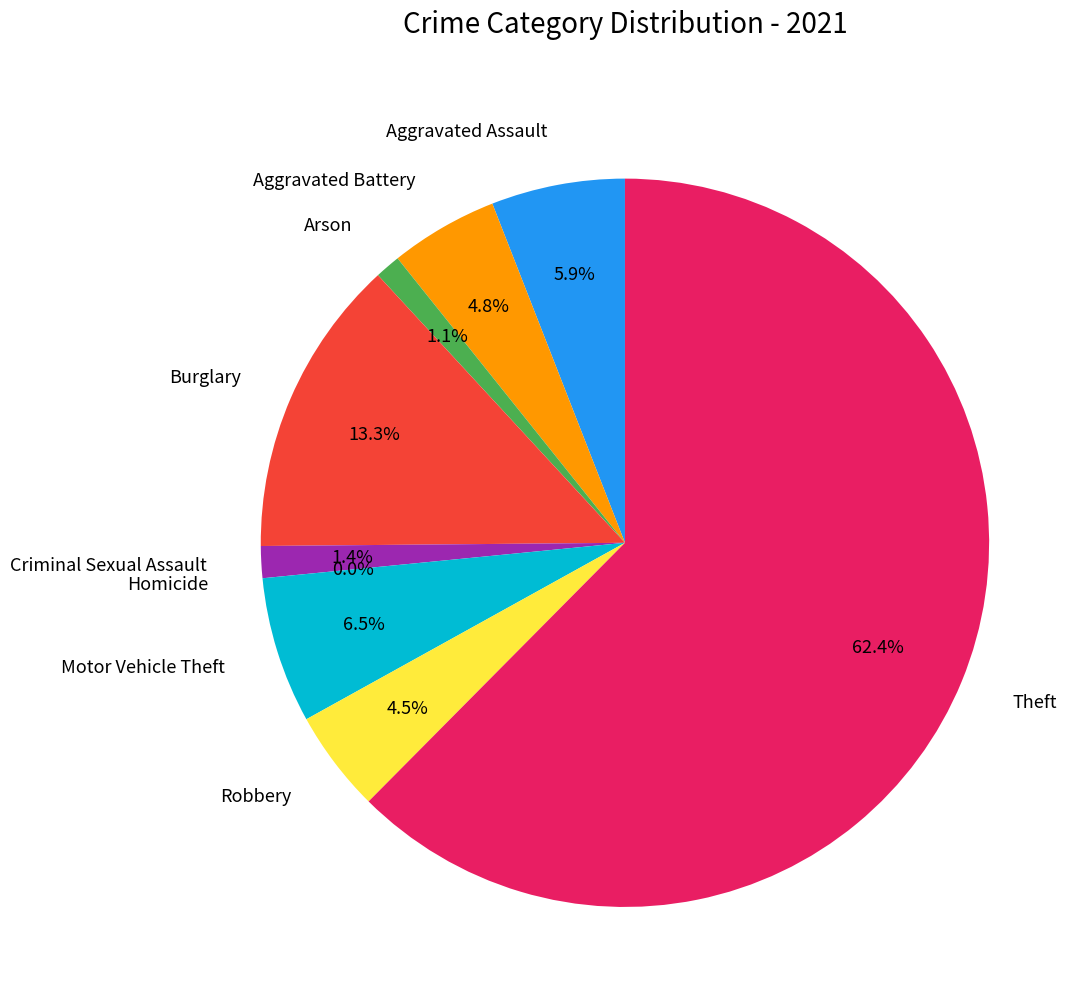

Which category accounts for the majority?

Theft